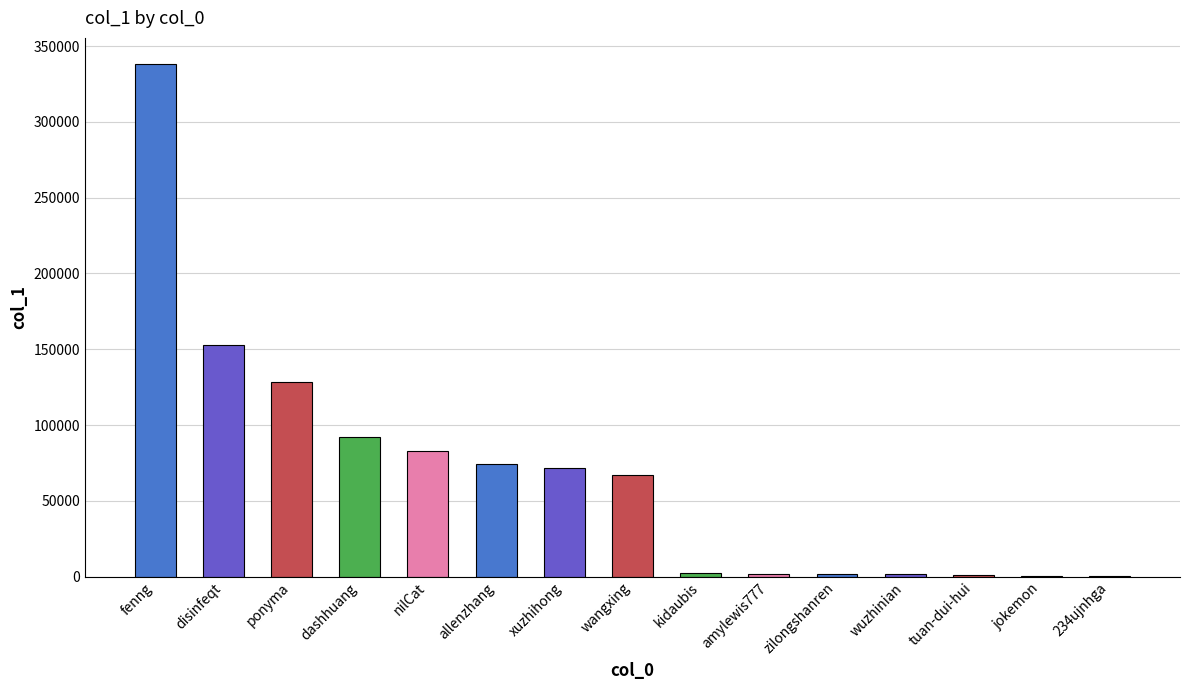

Does the chart contain stacked bars?

No